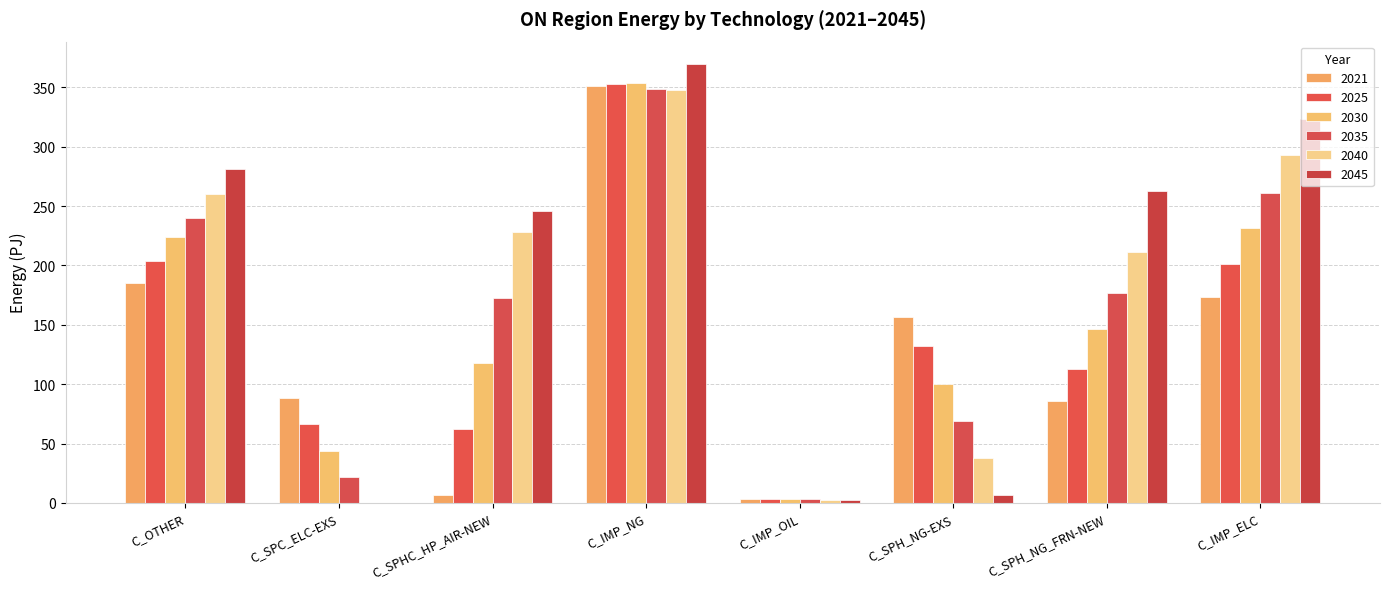

How many groups of bars are there?

8